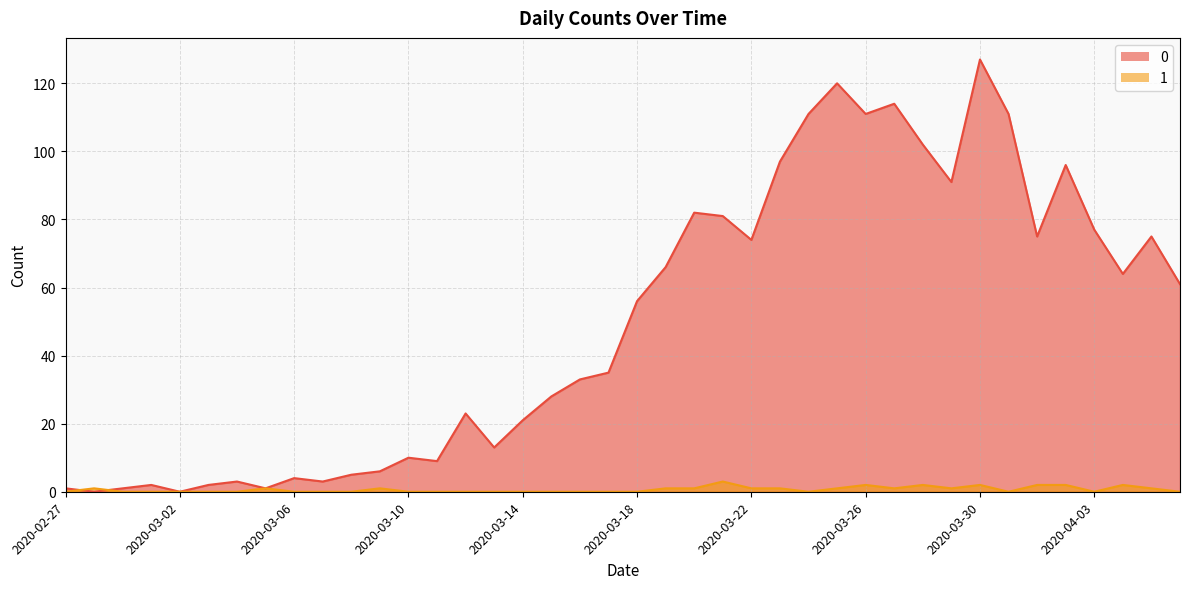

True or false: 1 has a value of 5 at 2020-03-21.

False